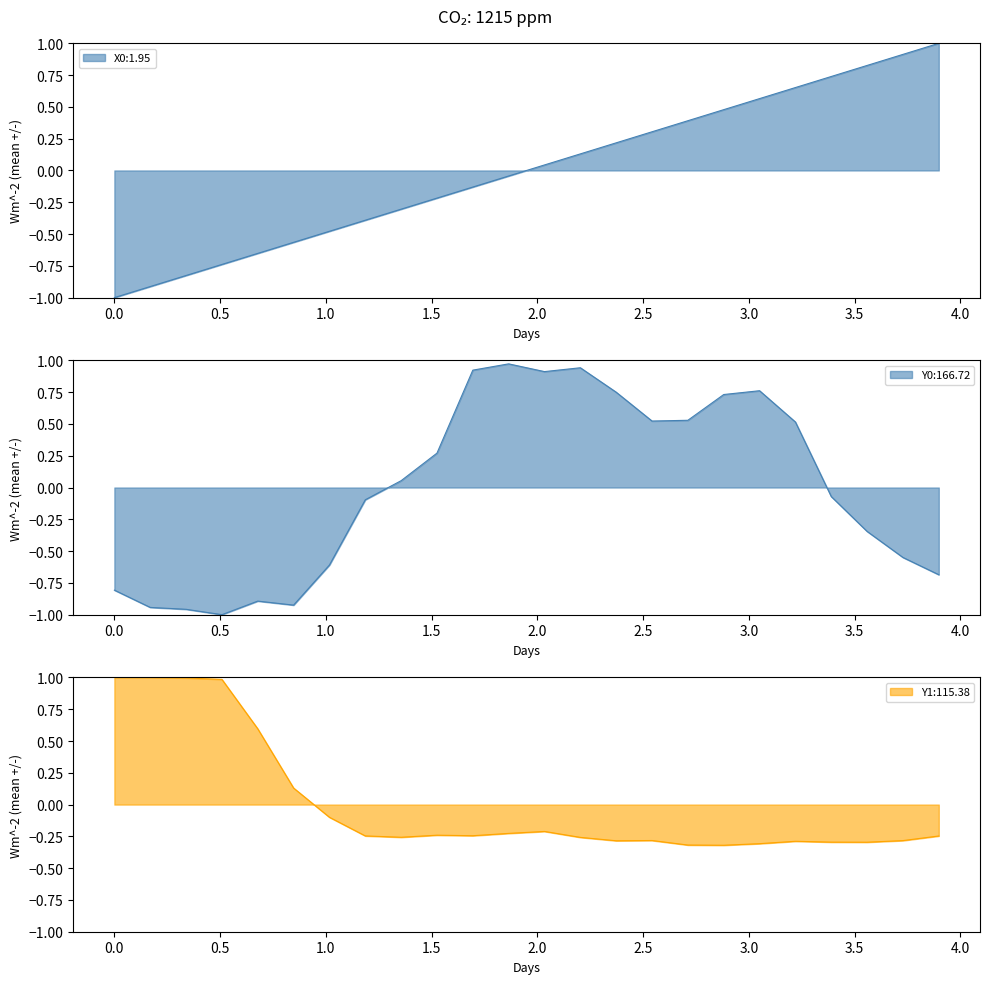

True or false: Y1 has a value of 0.4 at 0.16949.

False